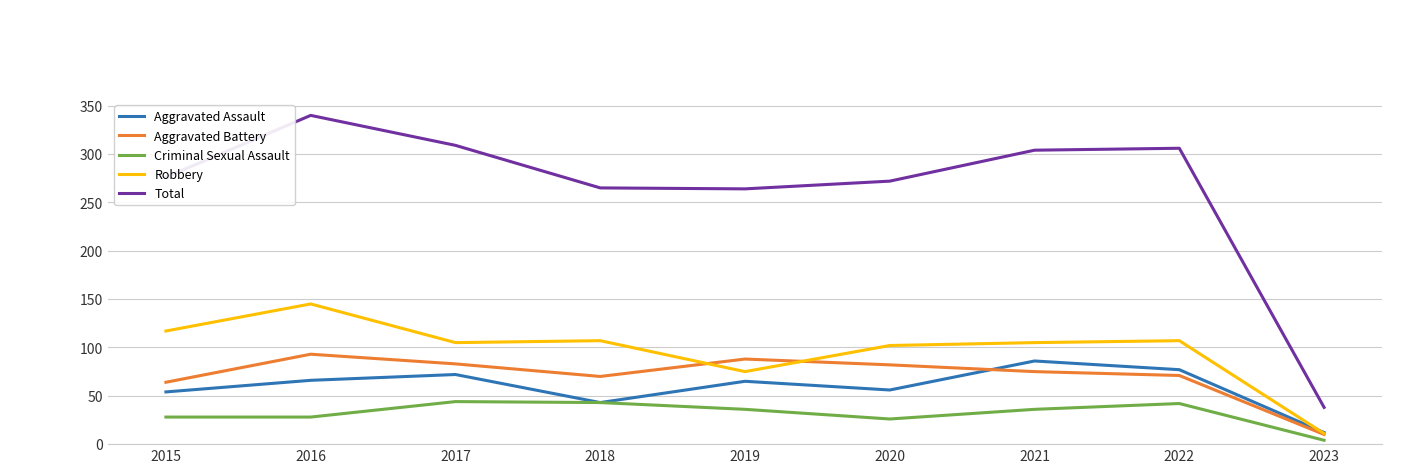

What is the sum of the Aggravated Assault values at 2015 and 2016?

120